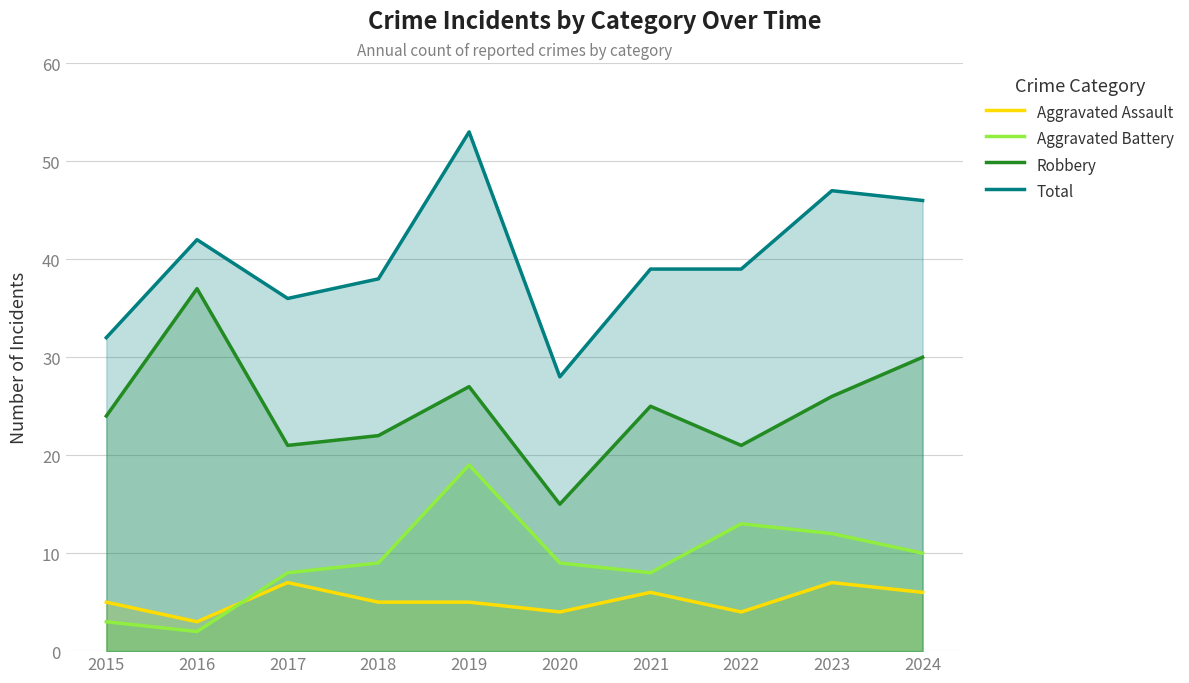

Reading left to right, transcribe all the data shown in this chart.

Aggravated Assault: 2015=5	2016=3	2017=7	2018=5	2019=5	2020=4	2021=6	2022=4	2023=7	2024=6
Aggravated Battery: 2015=3	2016=2	2017=8	2018=9	2019=19	2020=9	2021=8	2022=13	2023=12	2024=10
Robbery: 2015=24	2016=37	2017=21	2018=22	2019=27	2020=15	2021=25	2022=21	2023=26	2024=30
Total: 2015=32	2016=42	2017=36	2018=38	2019=53	2020=28	2021=39	2022=39	2023=47	2024=46